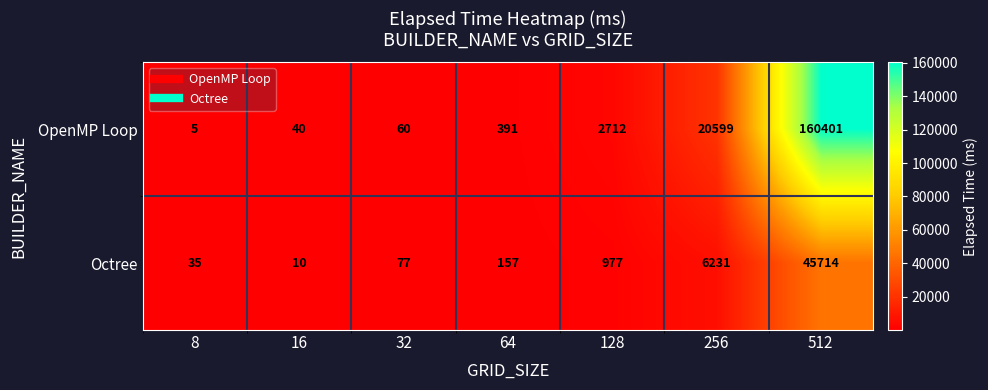

What is the minimum value shown in the chart?

5